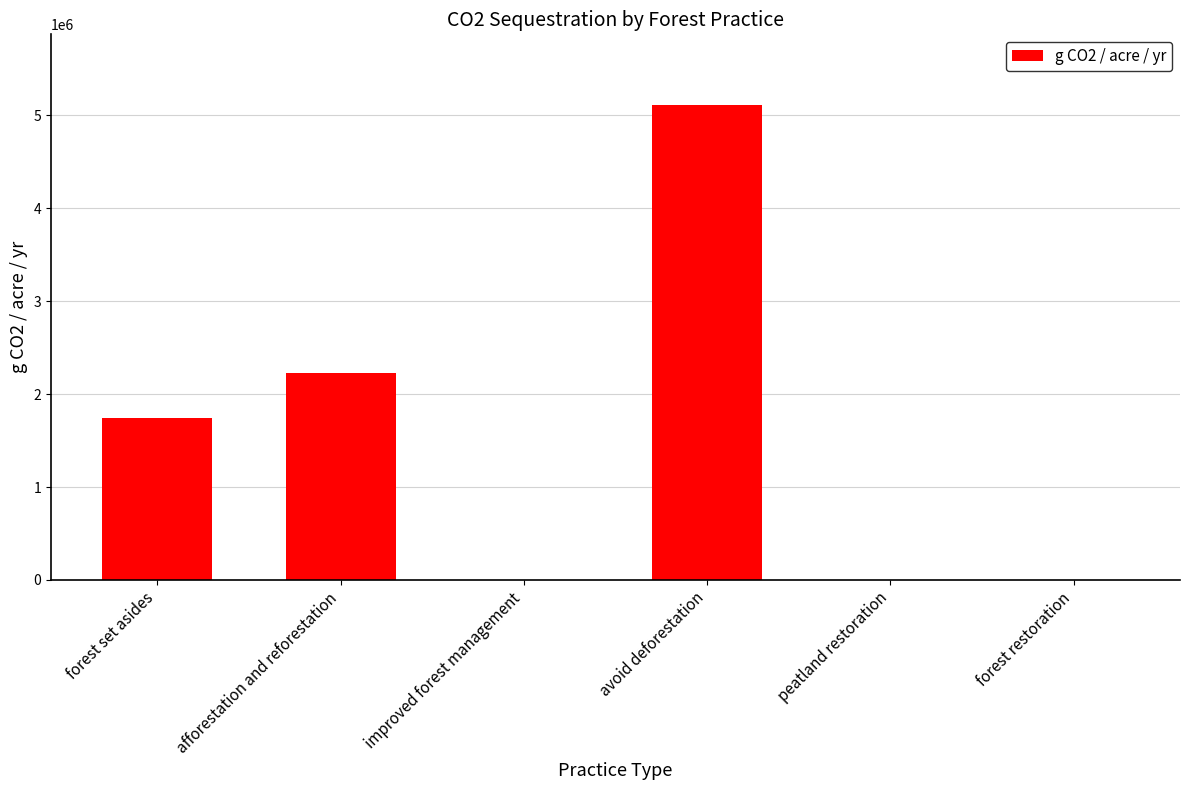

What is the change in value from afforestation and reforestation to improved forest management?

-2224569.5